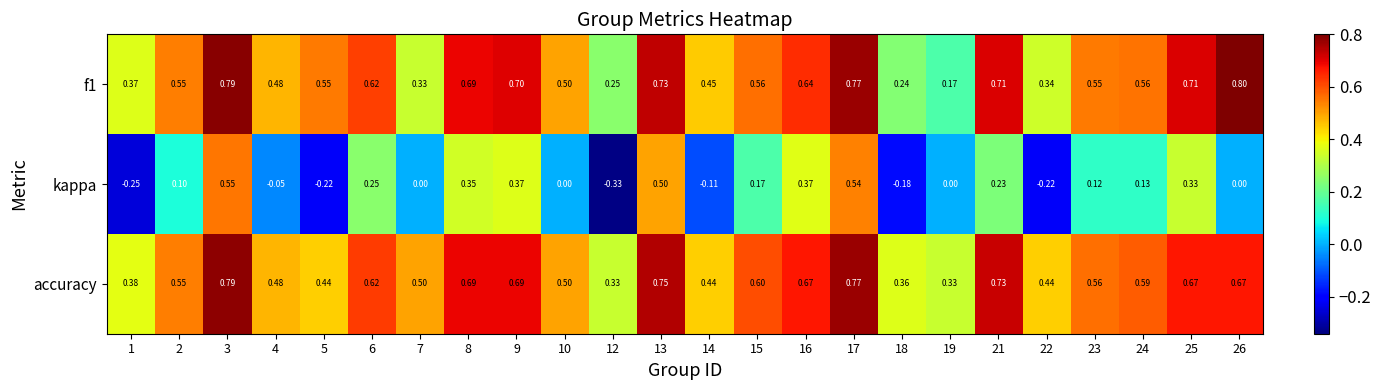

Which series has the largest range (max minus min)?

kappa